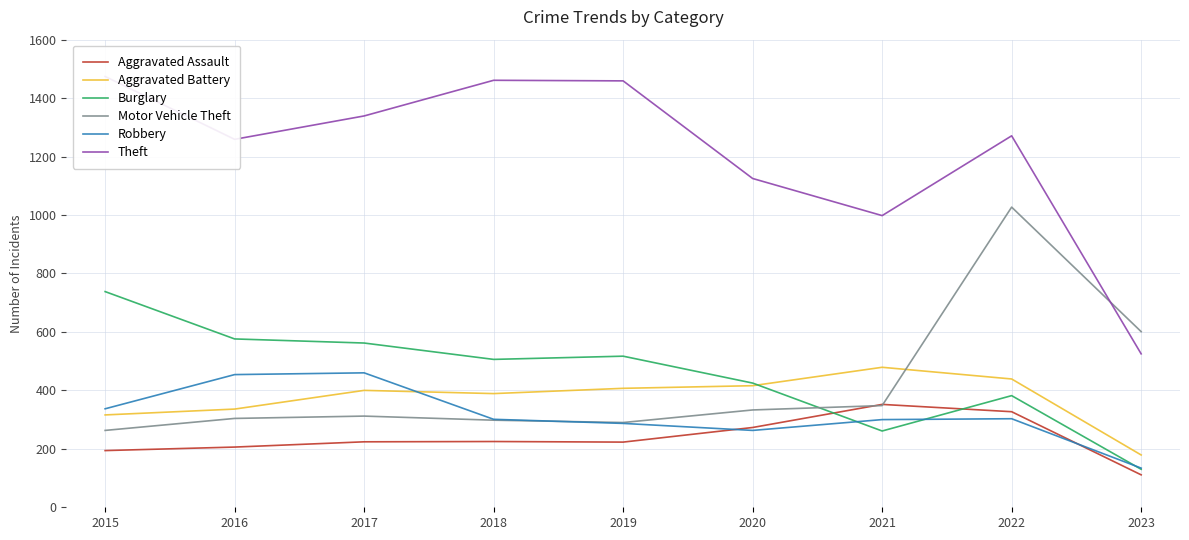

What is the lowest value of the Burglary series?

130